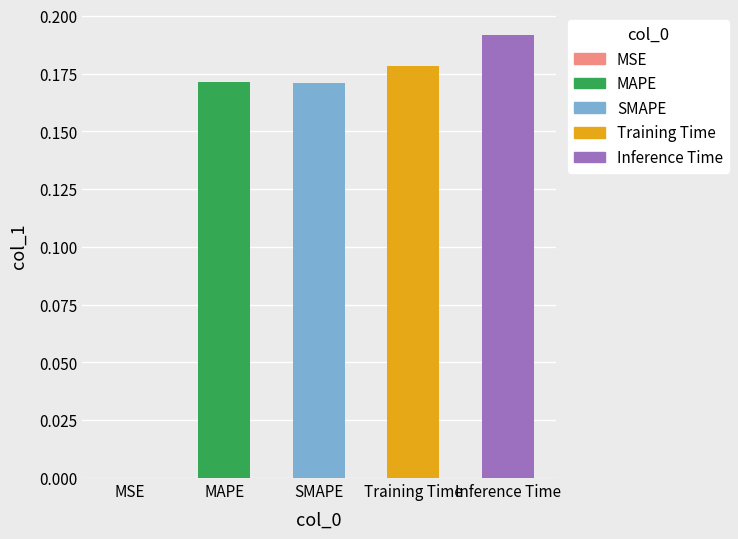

What is the sum of all values?

0.7